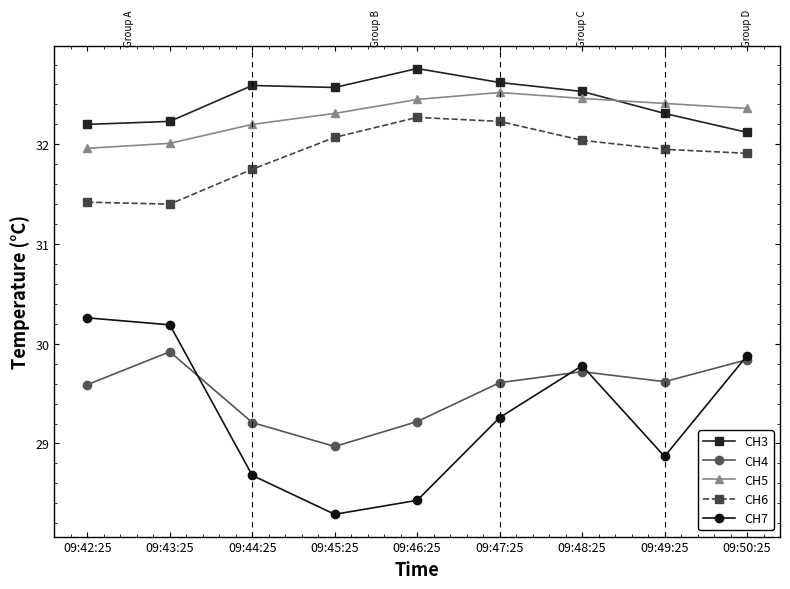

True or false: CH6 and CH5 intersect in this chart.

False